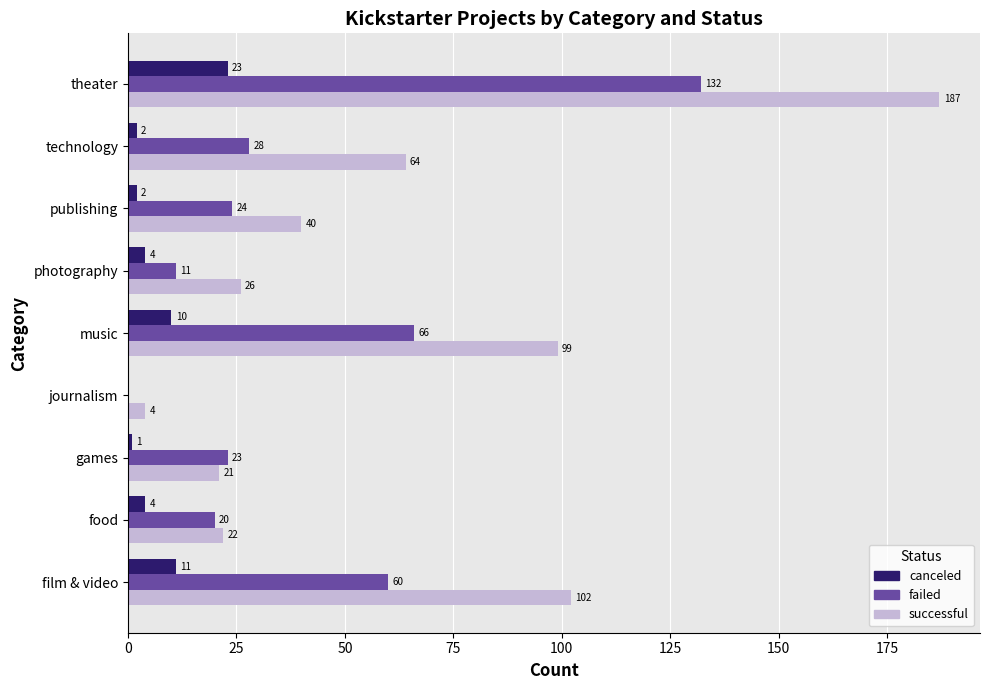

At which category is the sum across all series the highest?

theater